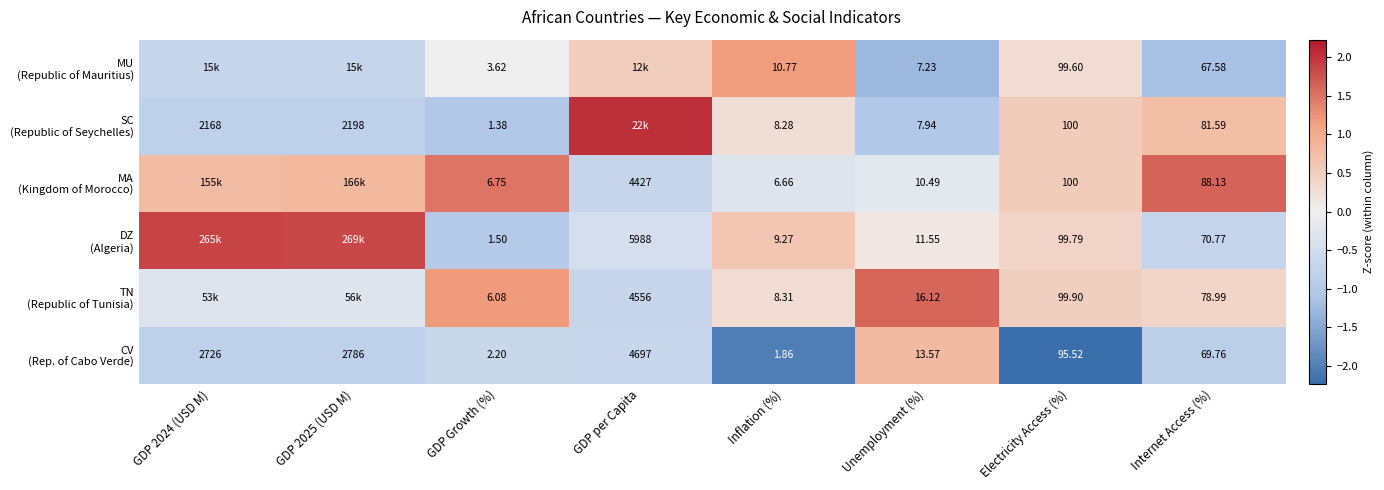

How many categories are shown in the chart?

8